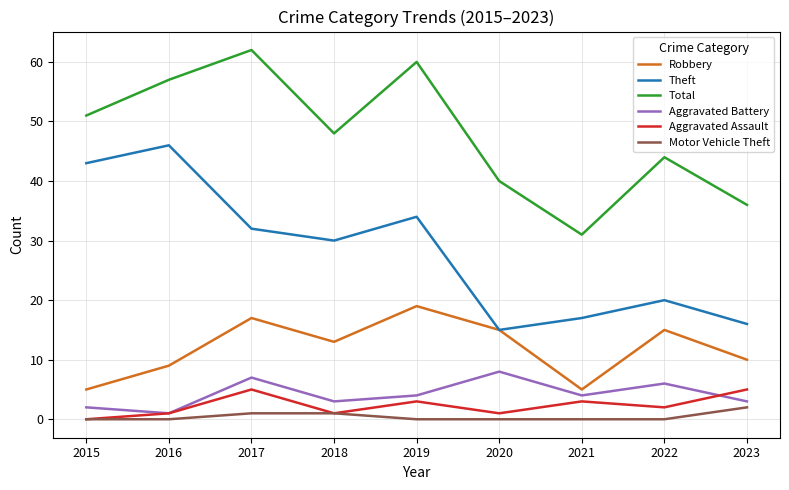

Reading left to right, extract all data points from this chart.

Robbery: 5	9	17	13	19	15	5	15	10
Theft: 43	46	32	30	34	15	17	20	16
Total: 51	57	62	48	60	40	31	44	36
Aggravated Battery: 2	1	7	3	4	8	4	6	3
Aggravated Assault: 0	1	5	1	3	1	3	2	5
Motor Vehicle Theft: 0	0	1	1	0	0	0	0	2